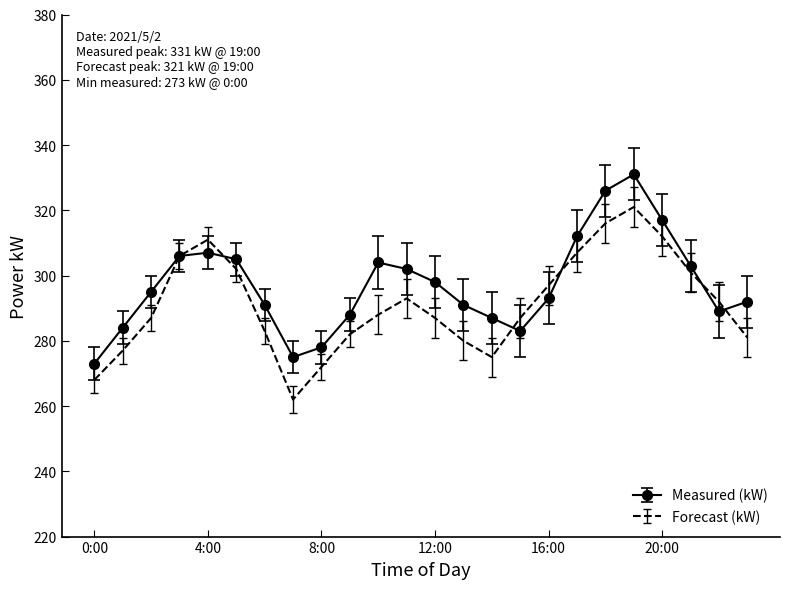

What is the lowest value of the Measured (kW) series?

273